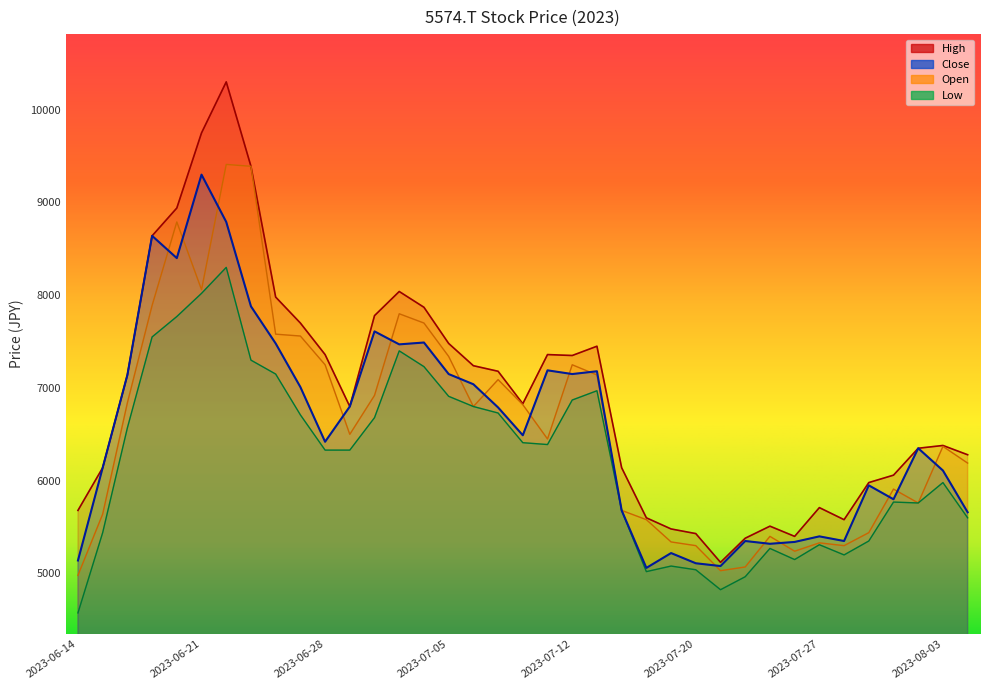

In Low, how many points are higher than both neighbors (excluding endpoints)?

8